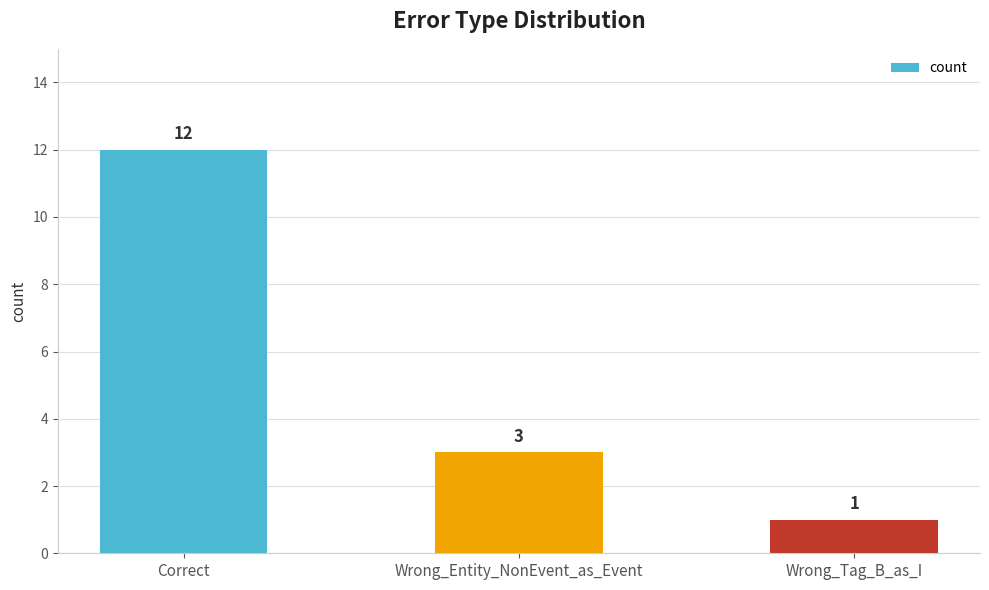

What is the label of the 1st bar from the left?

Correct